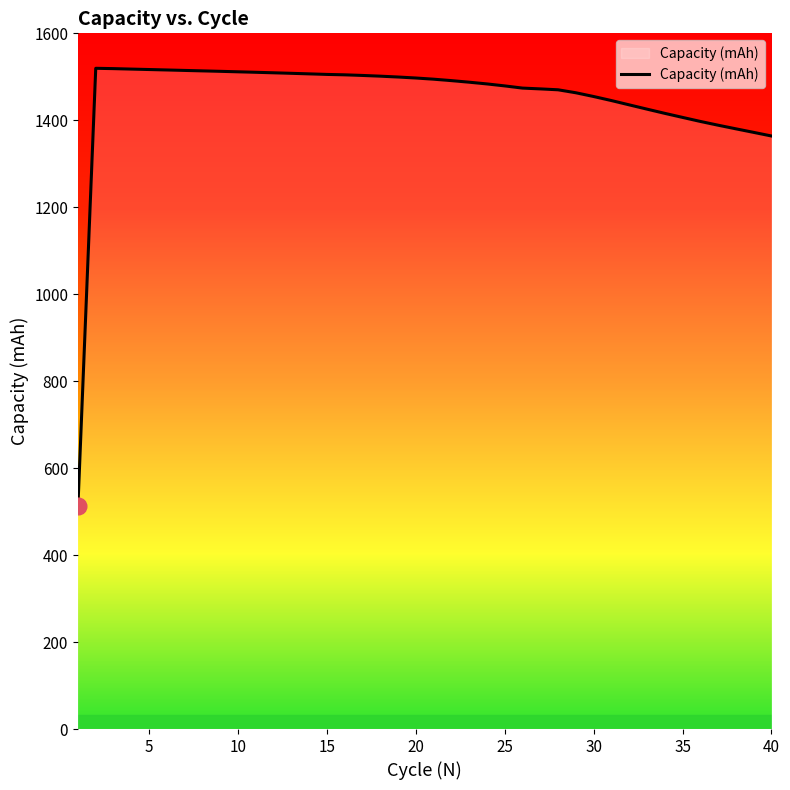

What is the smallest value displayed?

514.0